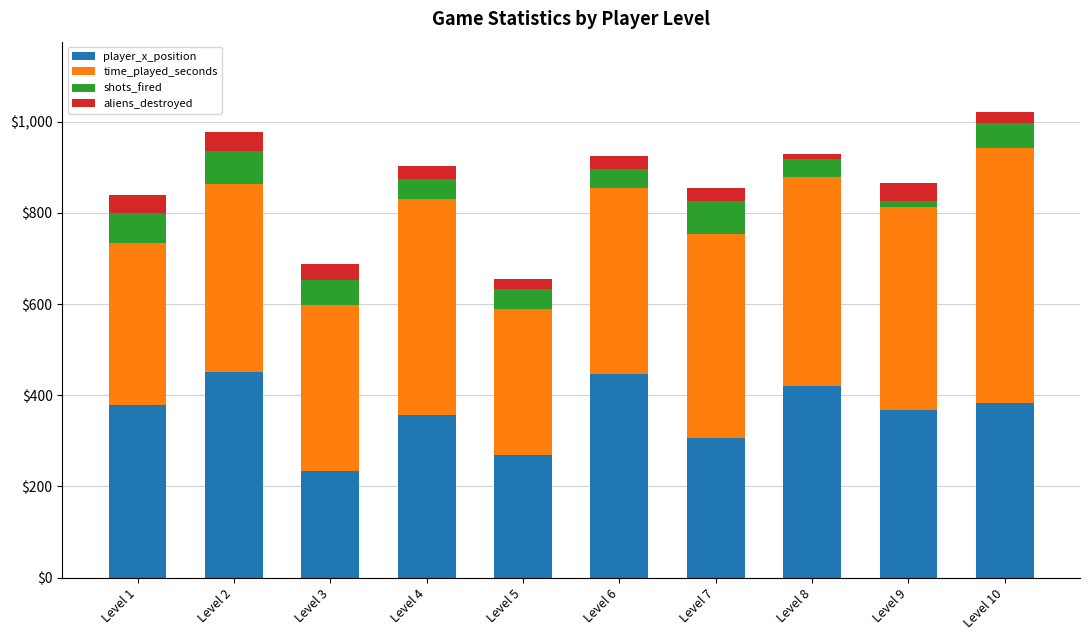

What is the total value across all series at Level 1?

838